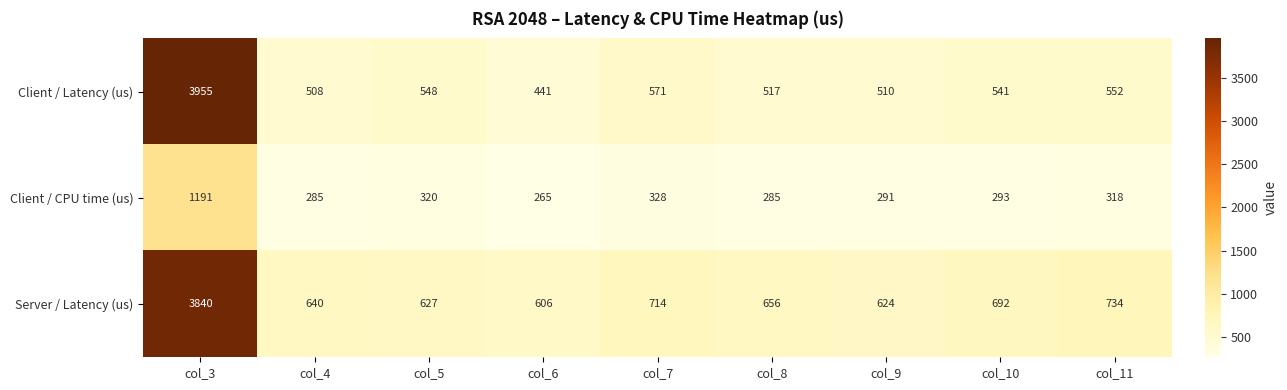

At col_10, list the series in order from smallest to largest.

Client / CPU time (us), Client / Latency (us), Server / Latency (us)